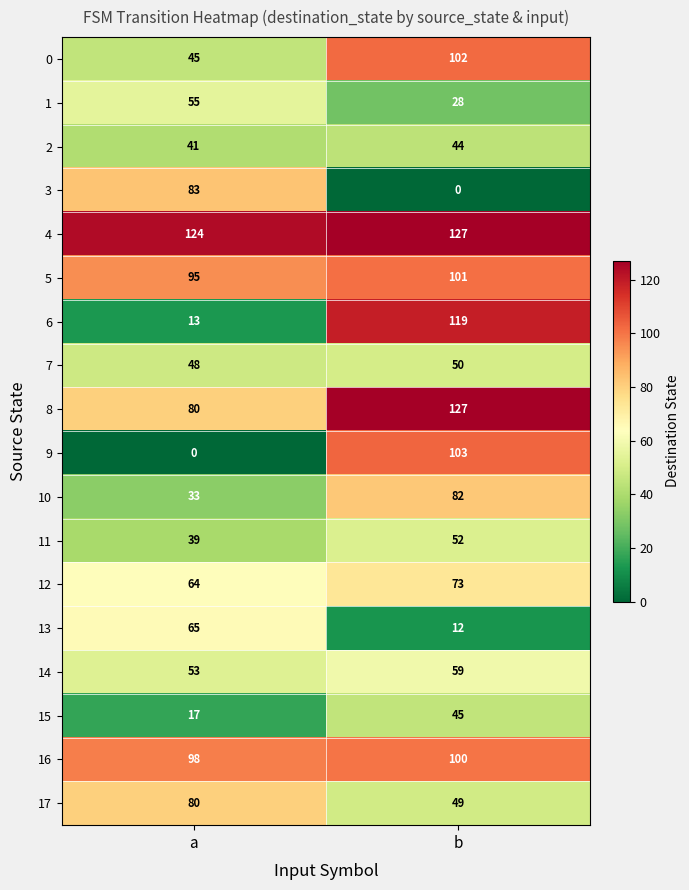

What is the greatest value displayed?

127